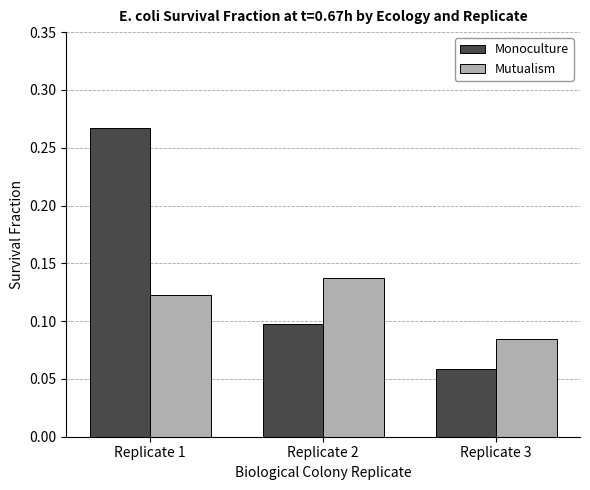

At which label is Mutualism closest to 0?

Replicate 3